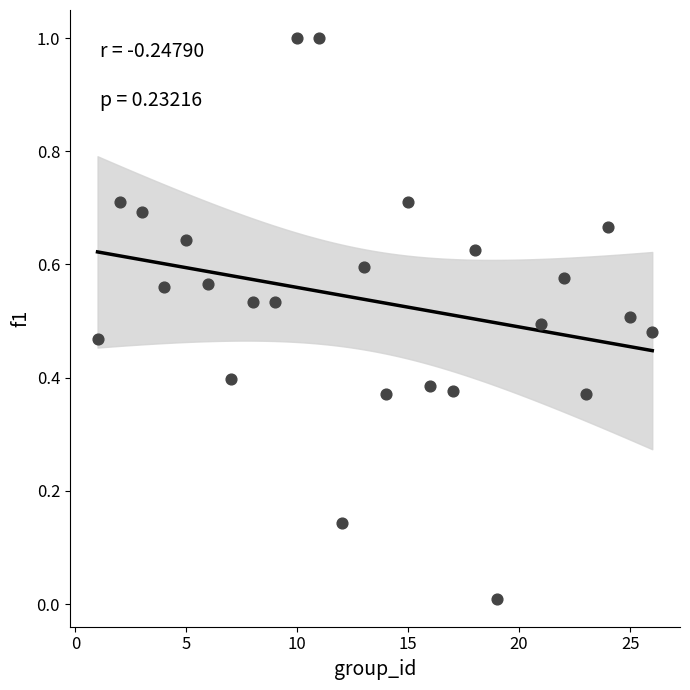

What is the range of X values (max minus min)?

25.0